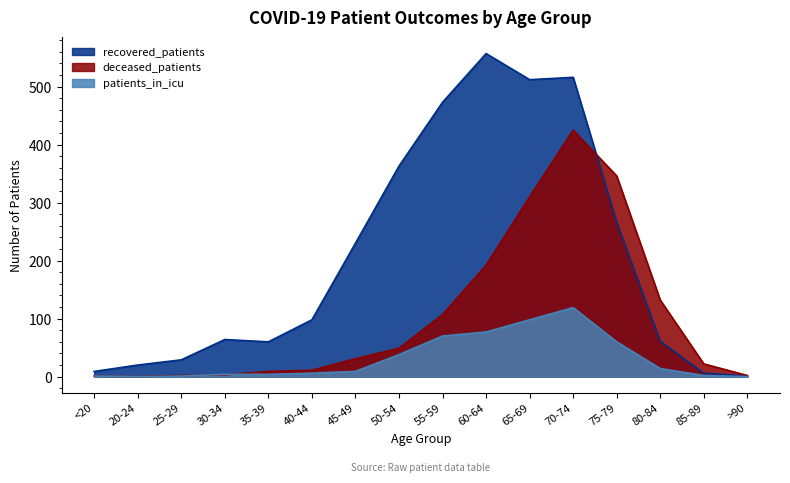

Which series ends up on top after the final intersection of deceased_patients and patients_in_icu?

deceased_patients